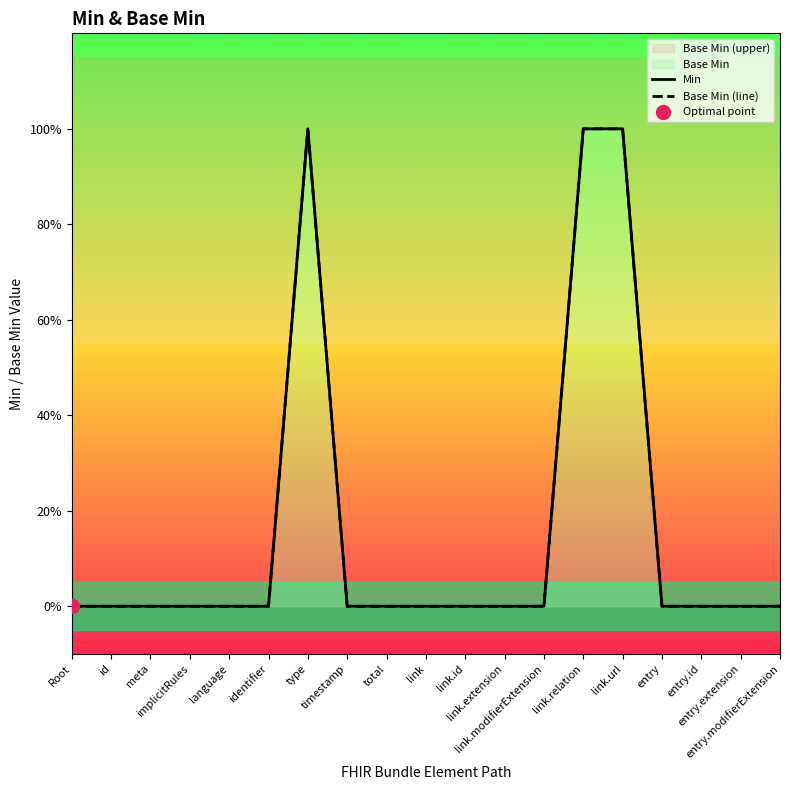

Reading left to right, what are all the values shown in this chart?

Min: Root=0	id=0	meta=0	implicitRules=0	language=0	identifier=0	type=1	timestamp=0	total=0	link=0	link.id=0	link.extension=0	link.modifierExtension=0	link.relation=1	link.url=1	entry=0	entry.id=0	entry.extension=0	entry.modifierExtension=0
Base Min (line): Root=0	id=0	meta=0	implicitRules=0	language=0	identifier=0	type=1	timestamp=0	total=0	link=0	link.id=0	link.extension=0	link.modifierExtension=0	link.relation=1	link.url=1	entry=0	entry.id=0	entry.extension=0	entry.modifierExtension=0